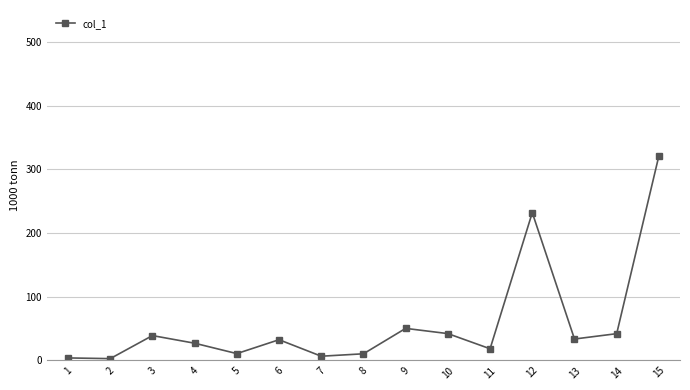

The chart shows a value of 33.4 at 13. True or false?

True